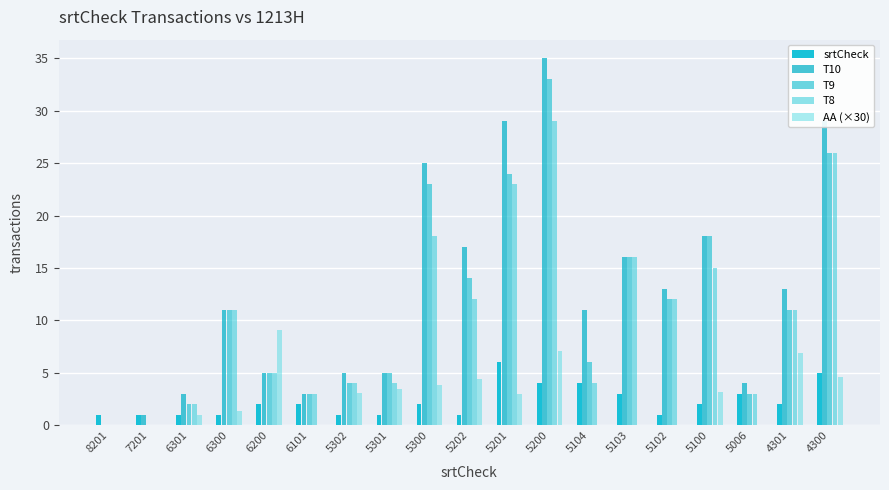

Which series has the largest range (max minus min)?

T10